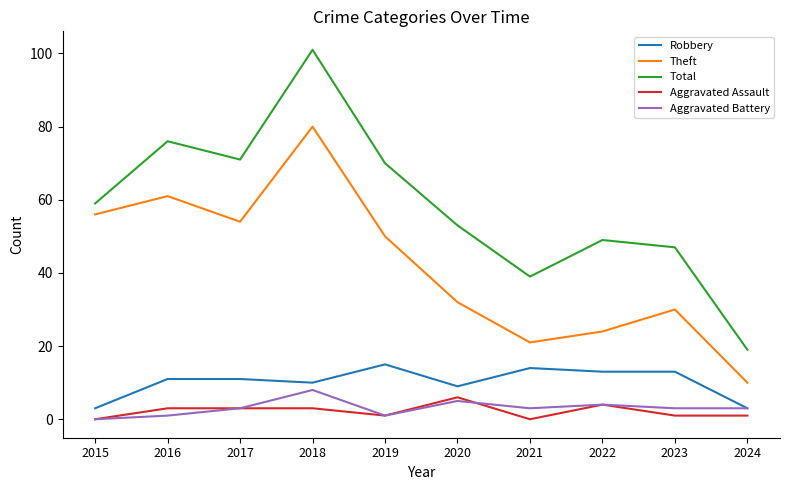

Rank the series at 2018 from highest to lowest value.

Total, Theft, Robbery, Aggravated Battery, Aggravated Assault